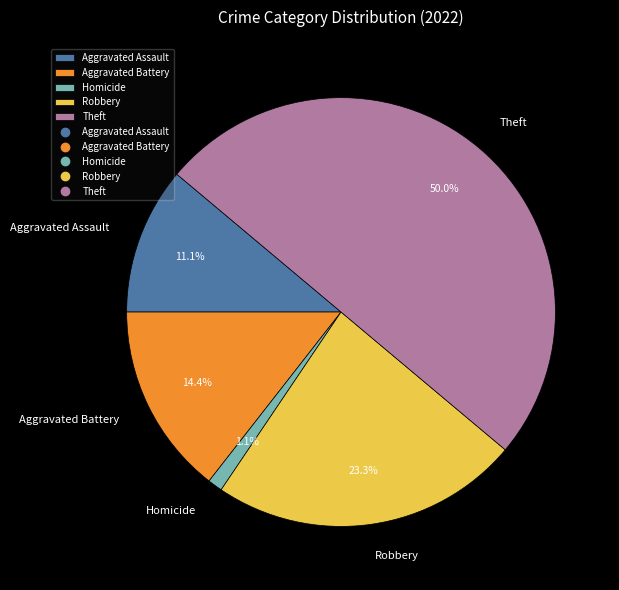

What percentage is the Aggravated Assault slice, to the nearest percent?

11%